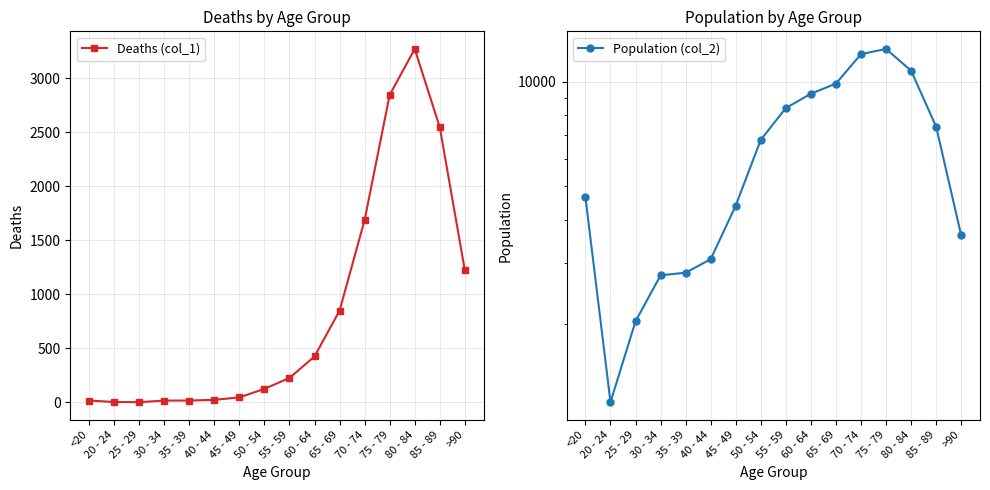

True or false: Population (col_2) has a value of 1244 at 30 - 34.

False